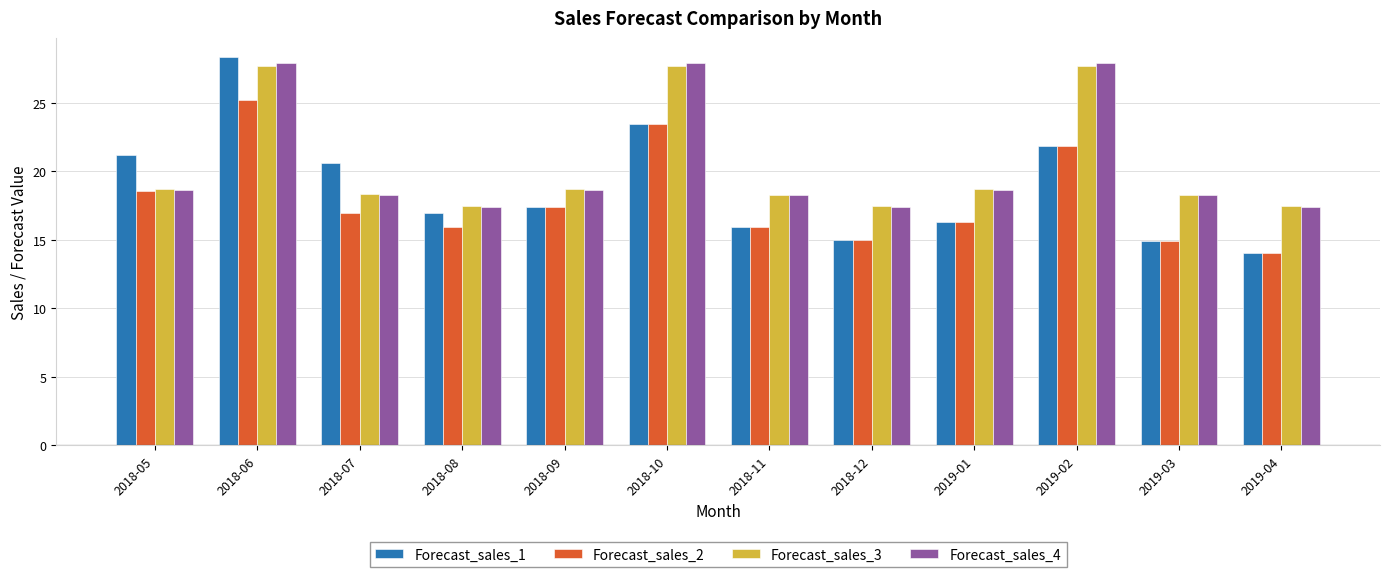

What is the difference between the maximum and minimum values in the Forecast_sales_1 series?

14.3